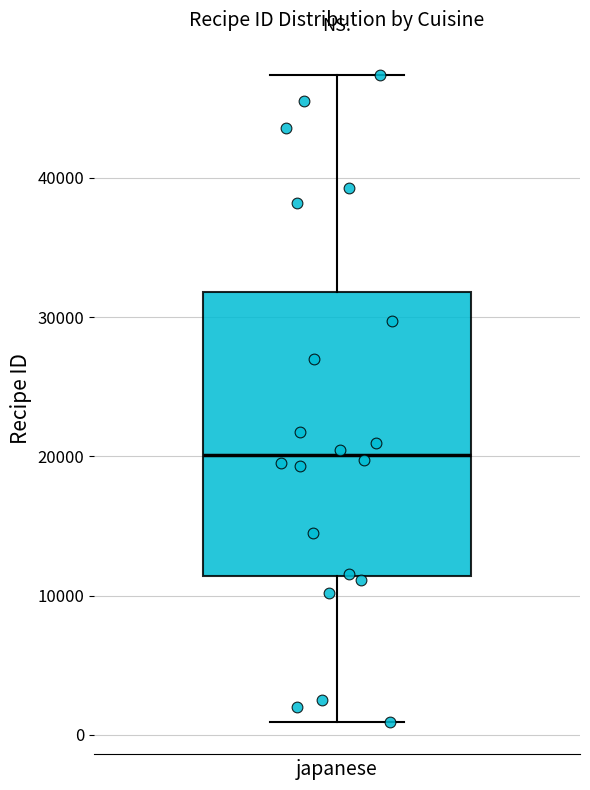

Where does the median line of the box for japanese sit on the y-axis? The values are not printed on the chart, so give them approximately, as read against the axis.

20000